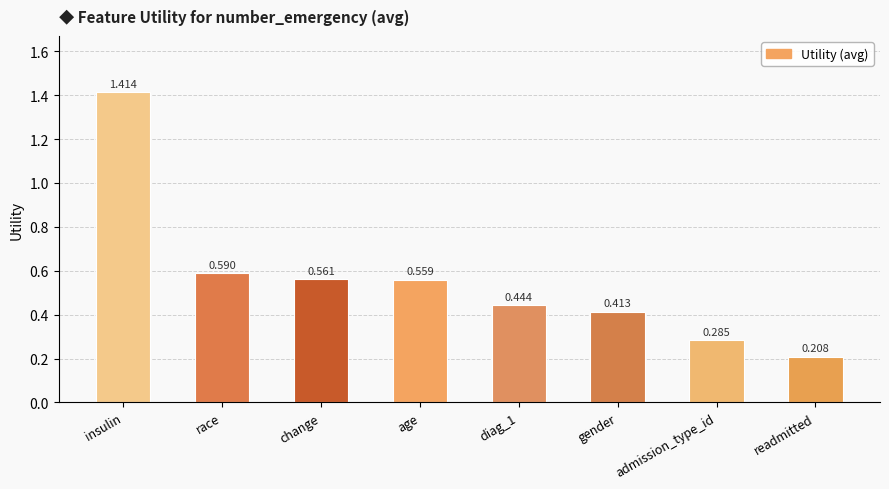

At which label is the value closest to 0?

readmitted